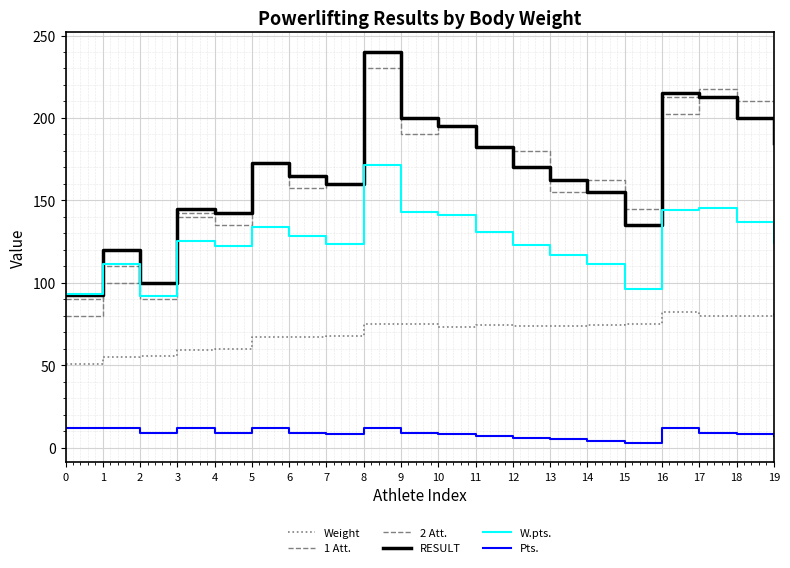

True or false: 2 Att. and Pts. cross at least once.

False